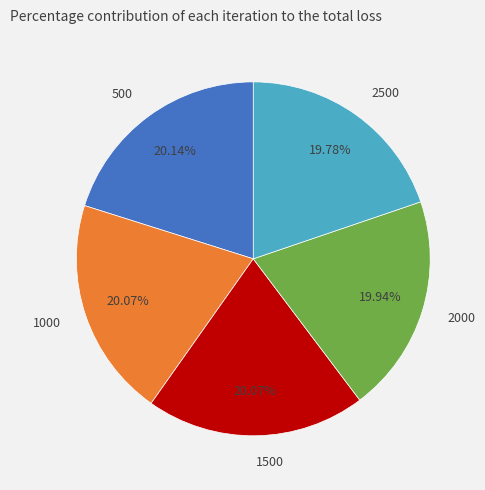

Approximately how many times larger is the value at 1500 compared to 2500?

1.0